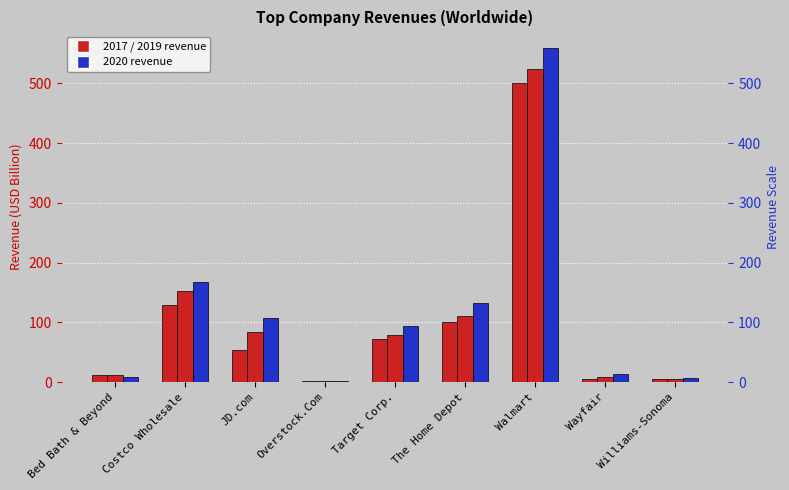

What is the difference between the second highest and second lowest values in the 2017 series?

124.3